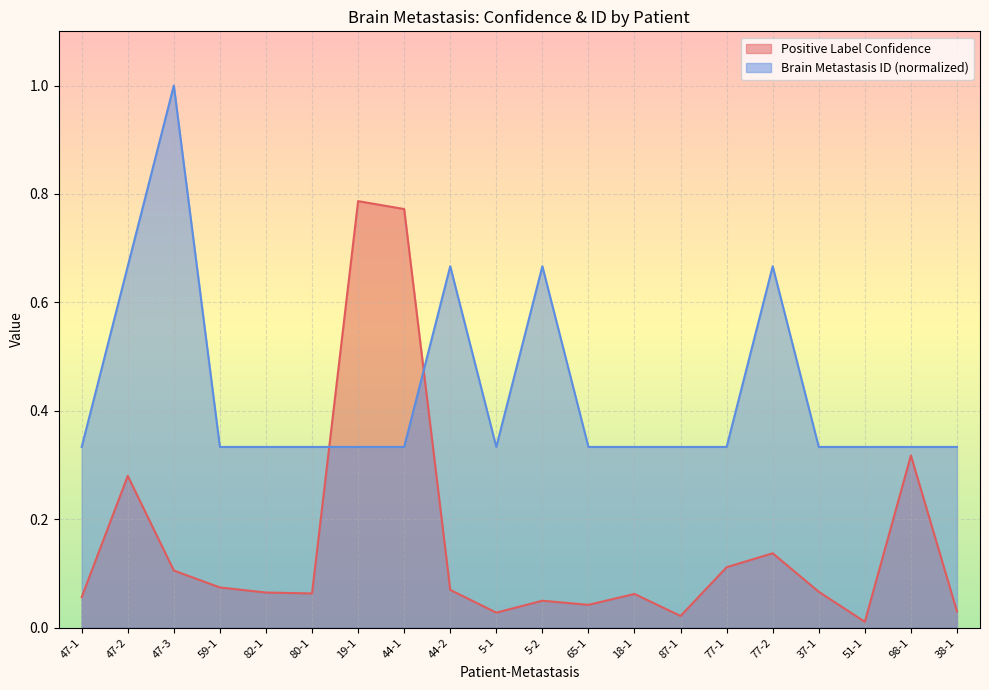

What is the label of the 12th point from the left?

65-1